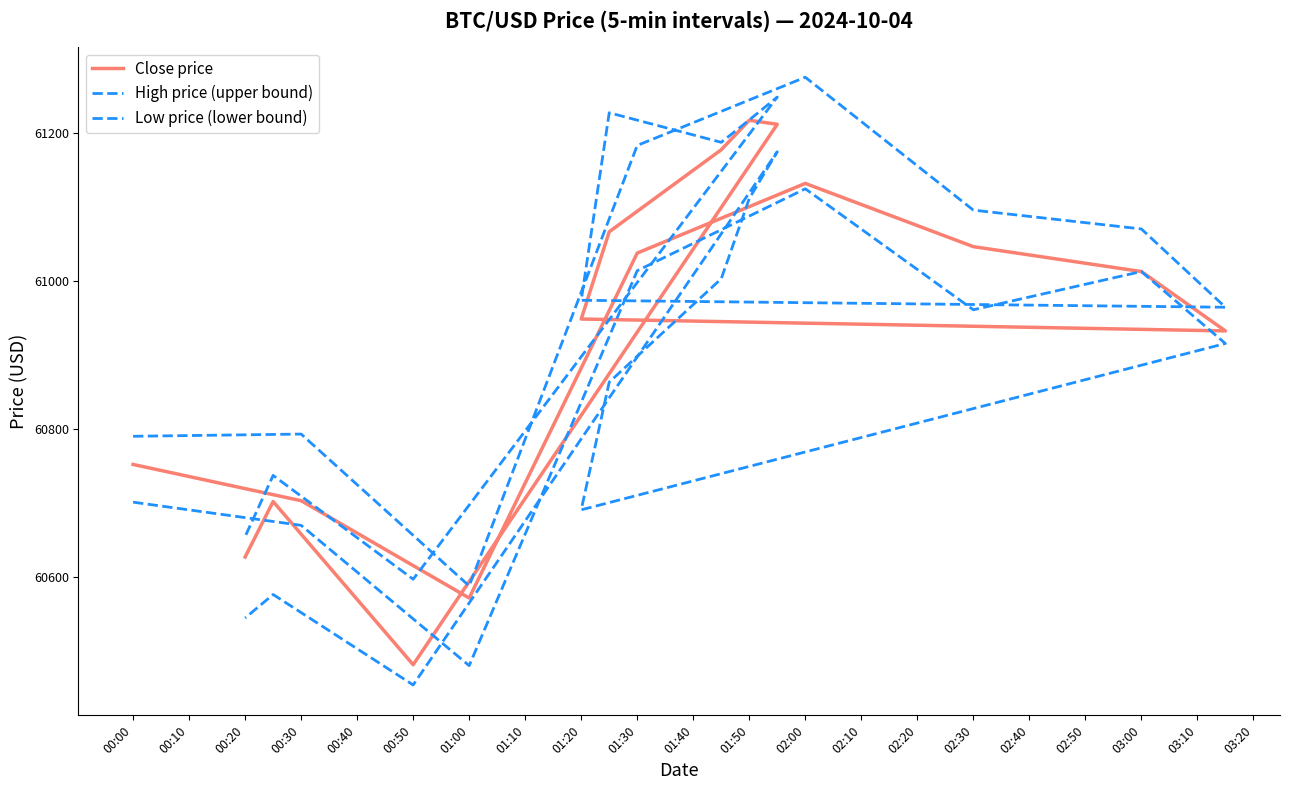

Rank the series at 01:00 from lowest to highest value.

Low price (lower bound), Close price, High price (upper bound)